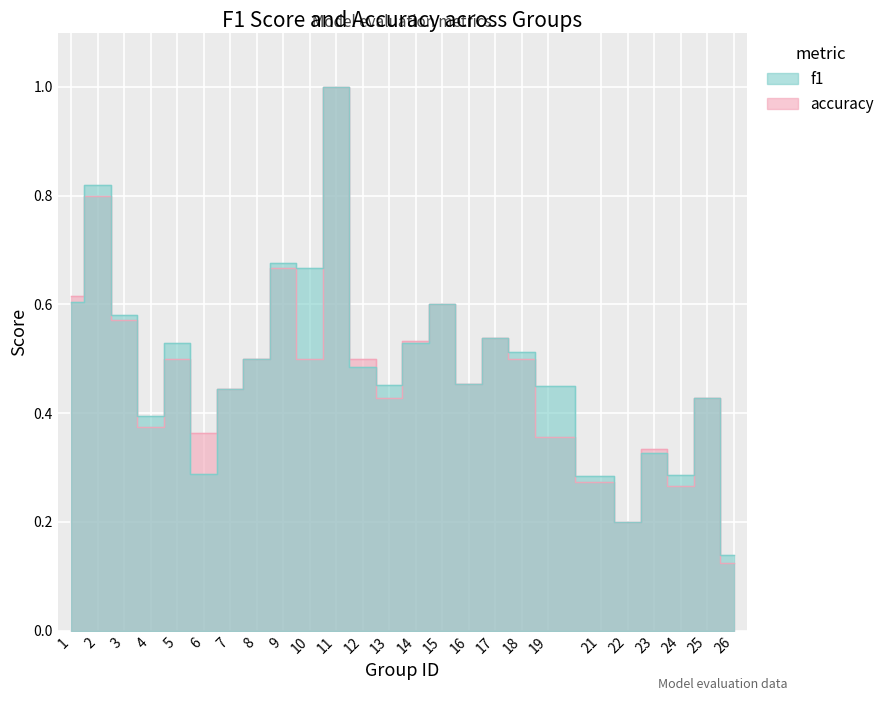

At which category is the sum across all series the highest?

11